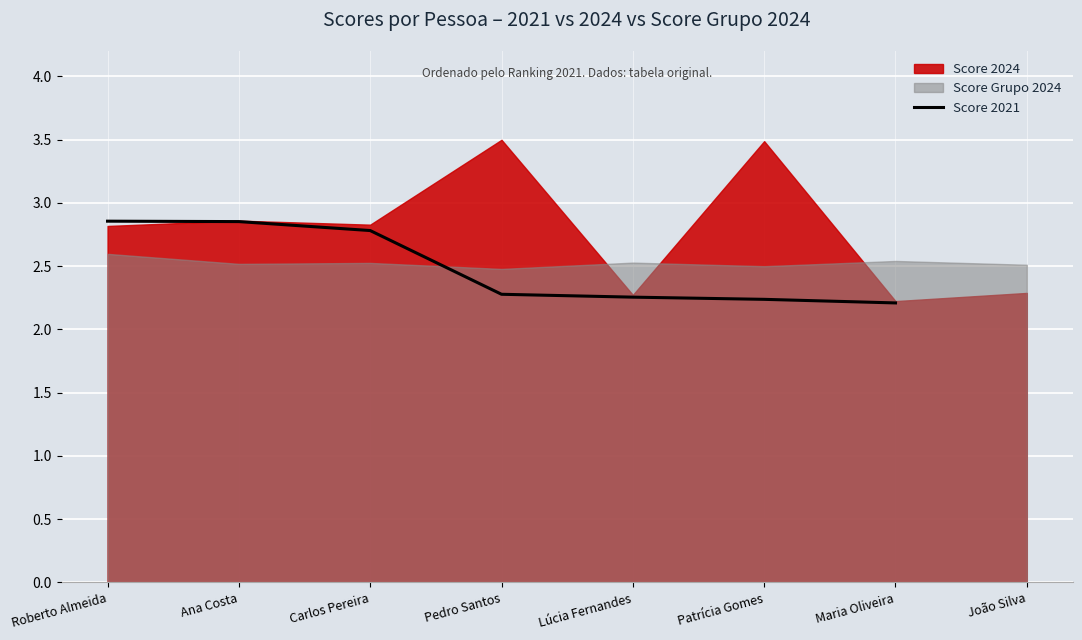

What is the label of the 3rd point from the right?

Patrícia Gomes